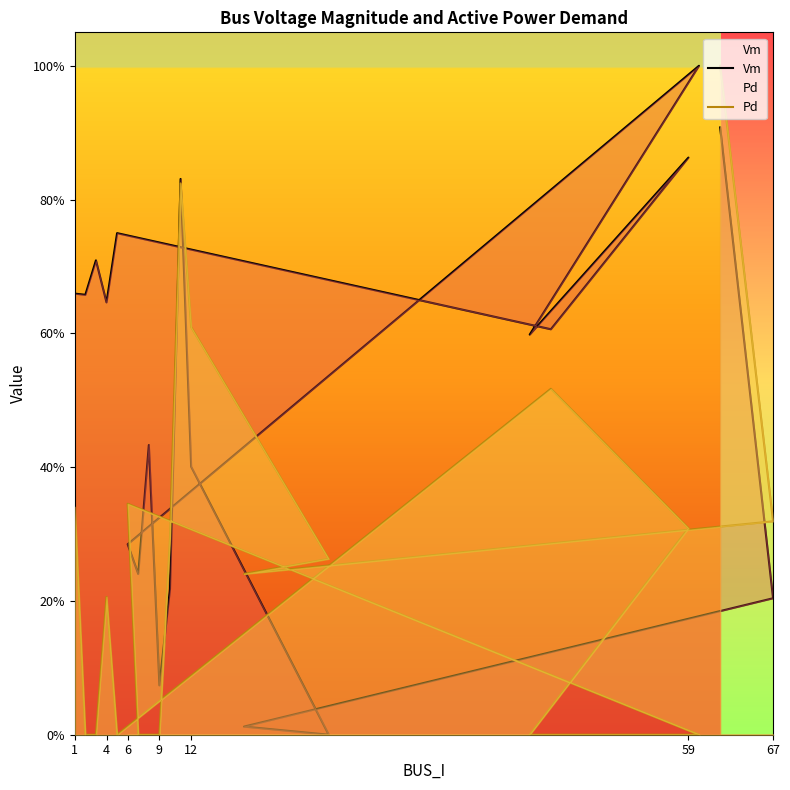

Is it true that Pd equals 0.5 at 67?

False